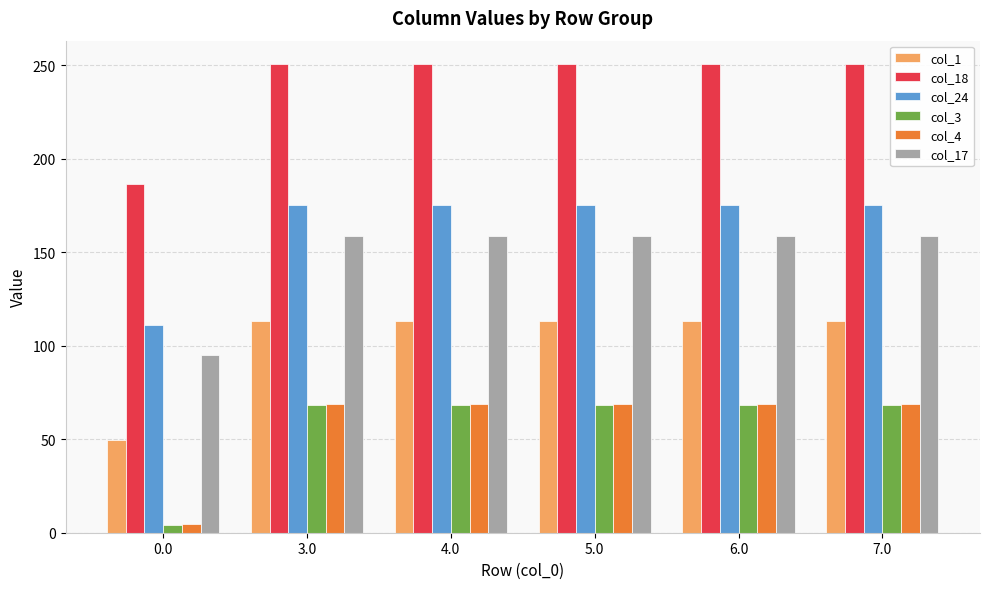

Which series has the largest total across all categories?

col_18